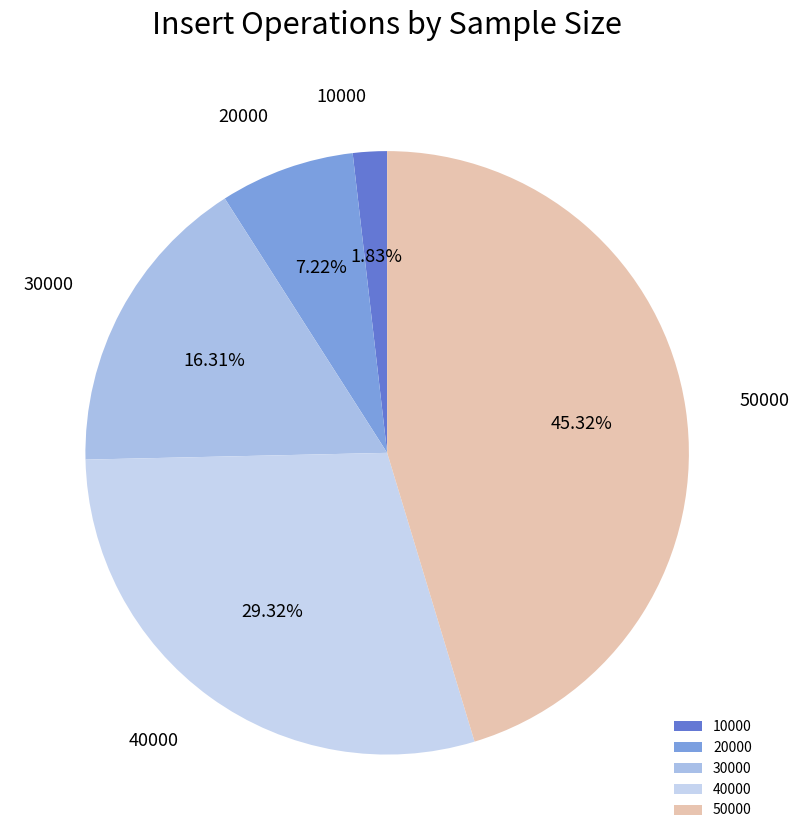

Is there any slice that represents more than half of the pie?

No